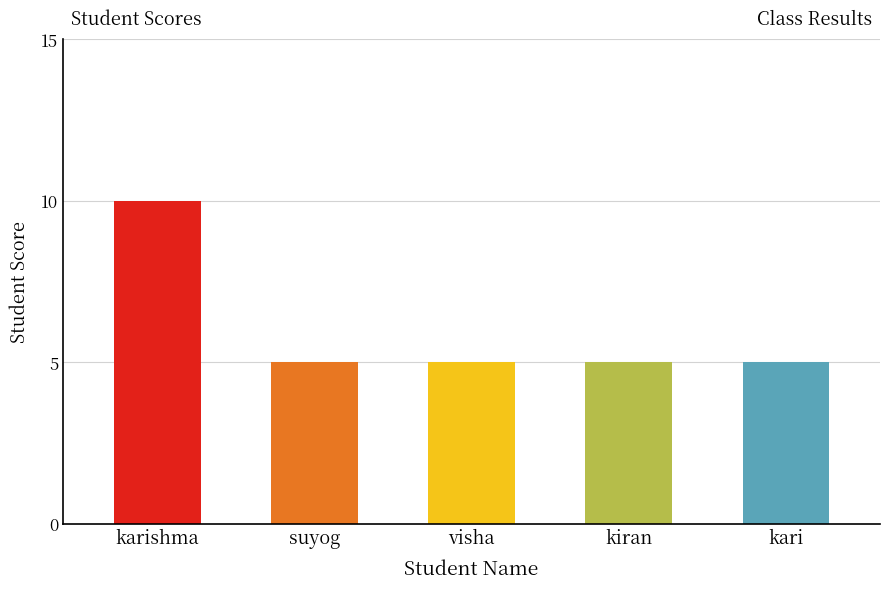

Read the value at kiran.

5